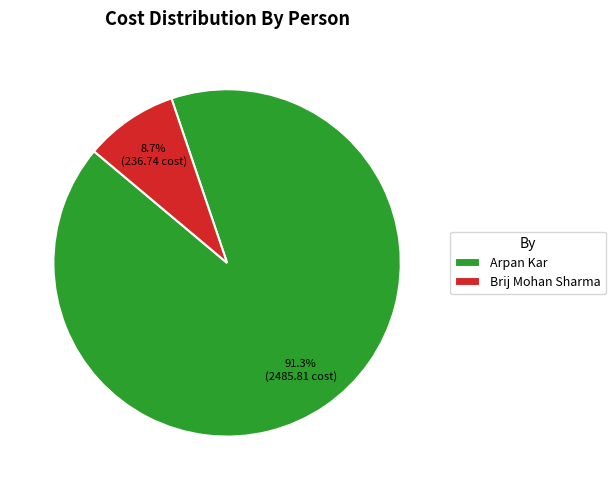

Do Arpan Kar and Brij Mohan Sharma together represent more than half of the pie?

Yes